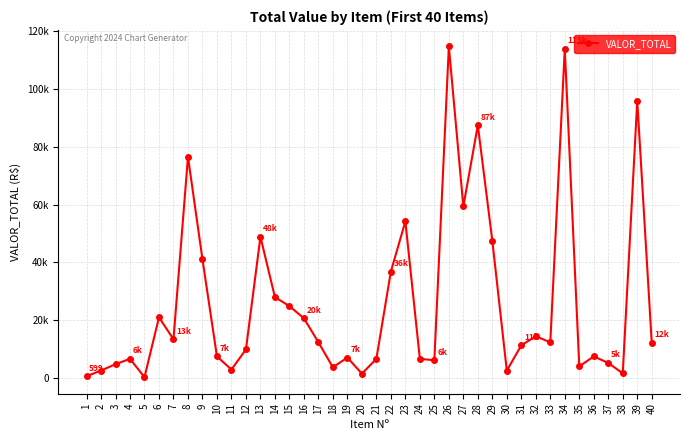

List the labels in order of value, largest first.

26, 34, 39, 28, 8, 27, 23, 13, 29, 9, 22, 14, 15, 6, 16, 32, 7, 17, 33, 40, 31, 12, 36, 10, 19, 24, 4, 21, 25, 37, 3, 35, 18, 11, 2, 30, 38, 20, 1, 5